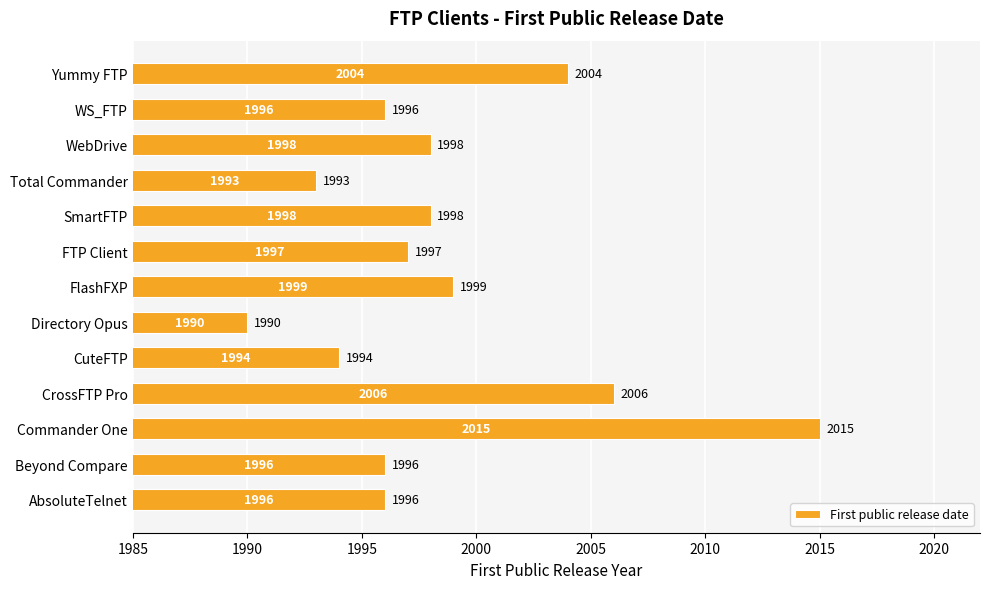

What is the approximate value at Commander One, to the nearest 10?

2020